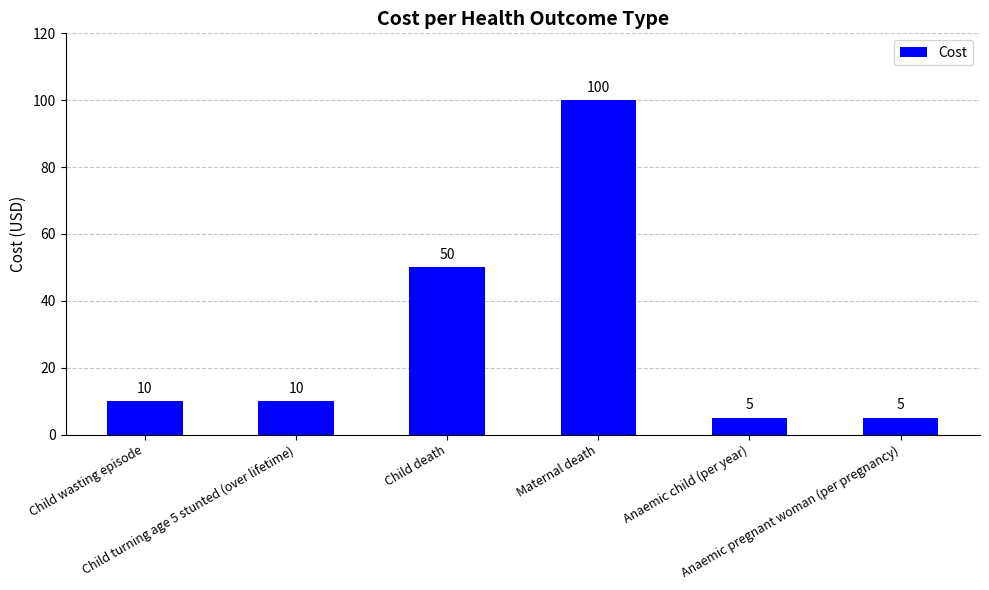

What is the label of the 5th bar from the left?

Anaemic child (per year)